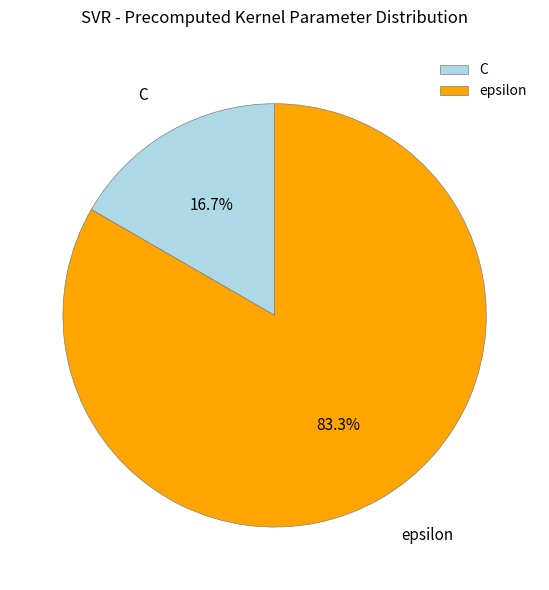

Between C and epsilon, which is larger?

epsilon